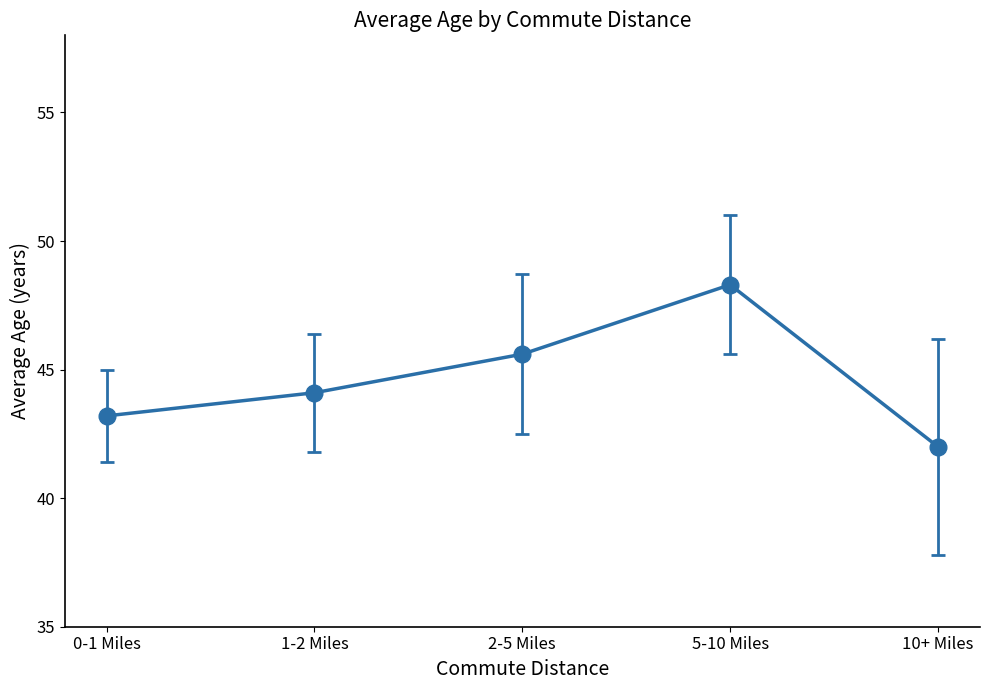

List the labels in order of value, largest first.

5-10 Miles, 2-5 Miles, 1-2 Miles, 0-1 Miles, 10+ Miles